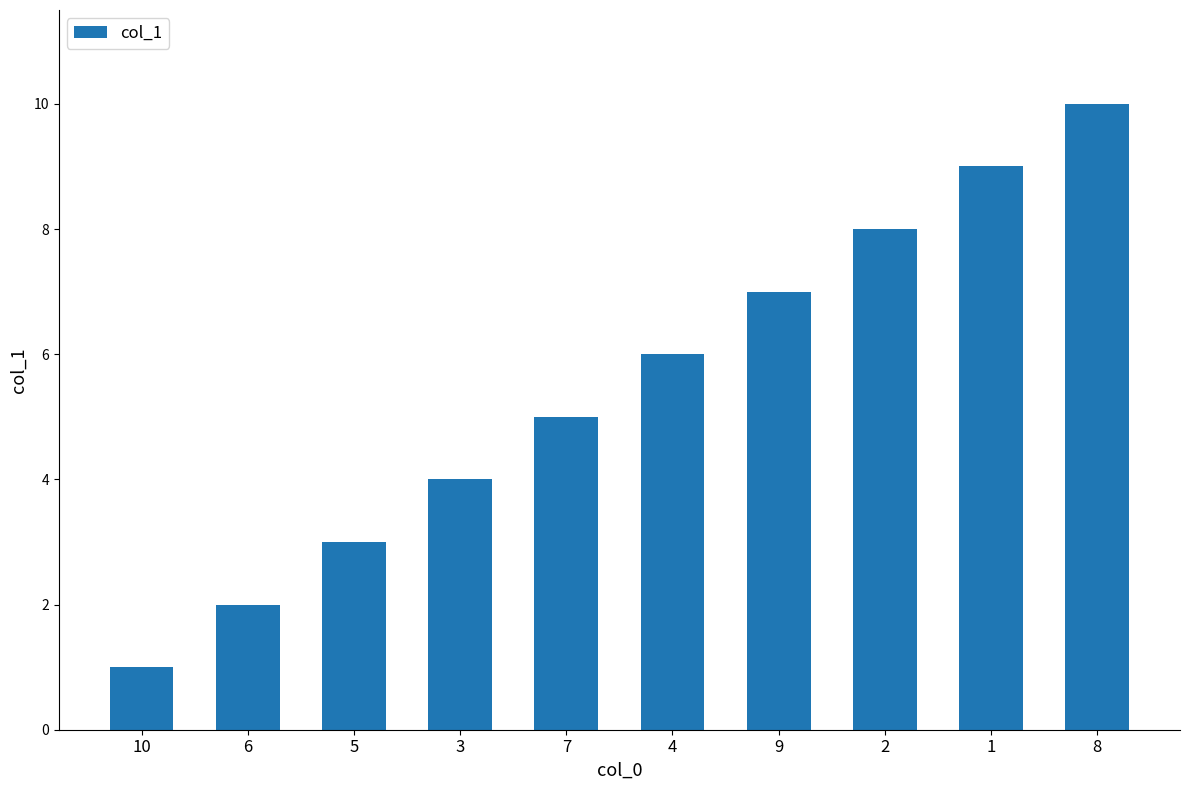

What is the difference between the values at 1 and 2?

1